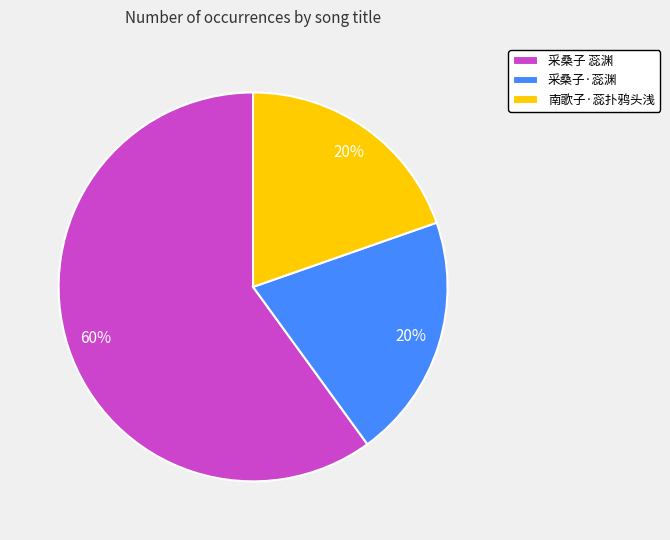

Is the sum of 采桑子 蕊渊 and 南歌子·蕊扑鸦头浅 greater than half?

Yes